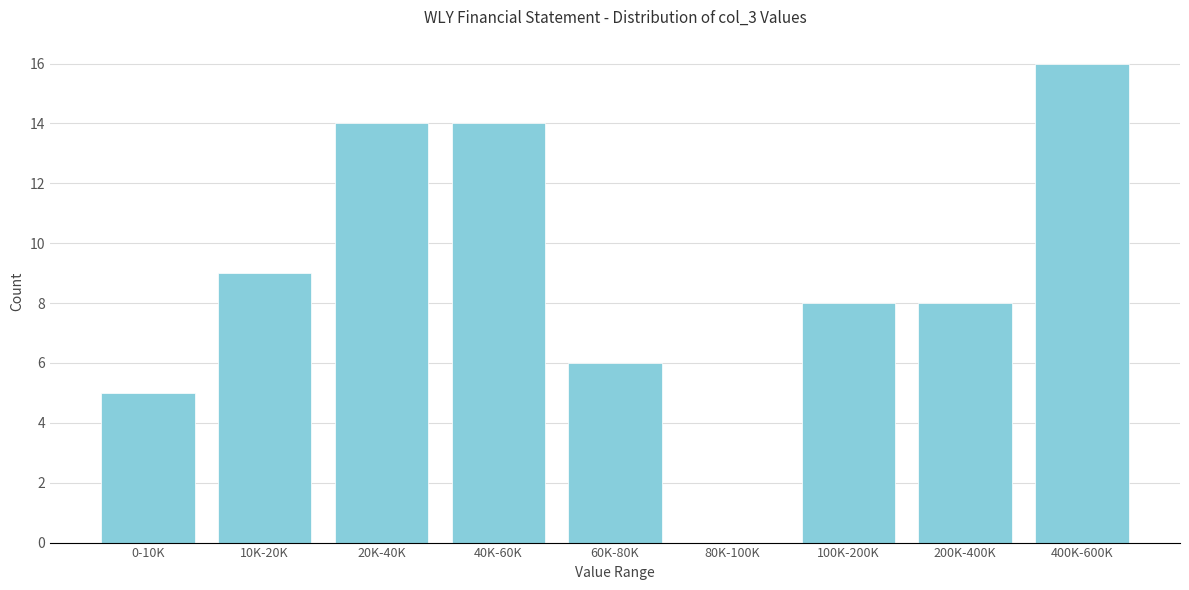

Reading left to right, extract all data points from this chart.

0-10K=5	10K-20K=9	20K-40K=14	40K-60K=14	60K-80K=6	80K-100K=0	100K-200K=8	200K-400K=8	400K-600K=16